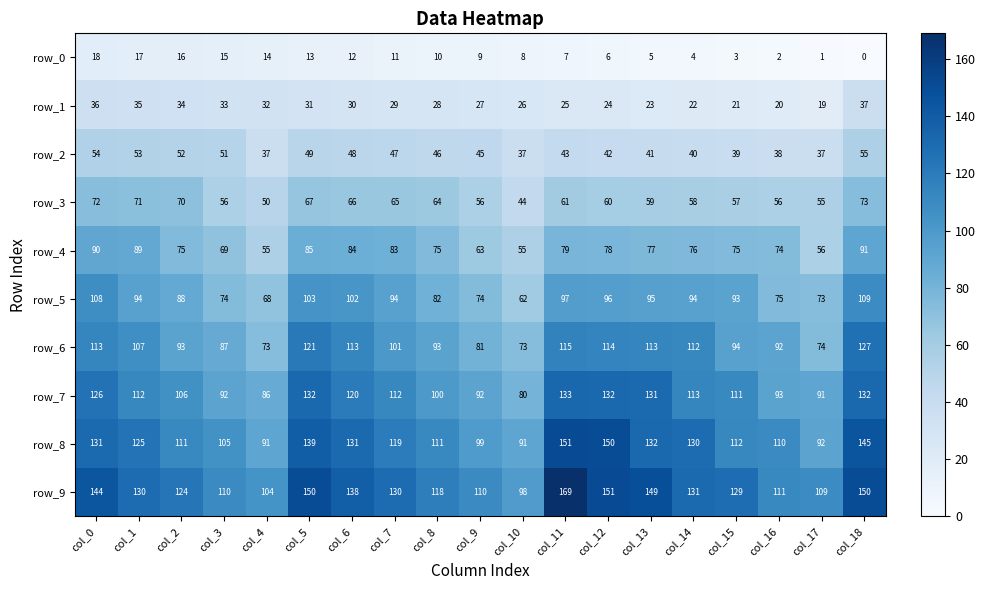

Reading left to right, what are all the values shown in this chart?

row_0: 18	17	16	15	14	13	12	11	10	9	8	7	6	5	4	3	2	1	0
row_1: 36	35	34	33	32	31	30	29	28	27	26	25	24	23	22	21	20	19	37
row_2: 54	53	52	51	37	49	48	47	46	45	37	43	42	41	40	39	38	37	55
row_3: 72	71	70	56	50	67	66	65	64	56	44	61	60	59	58	57	56	55	73
row_4: 90	89	75	69	55	85	84	83	75	63	55	79	78	77	76	75	74	56	91
row_5: 108	94	88	74	68	103	102	94	82	74	62	97	96	95	94	93	75	73	109
row_6: 113	107	93	87	73	121	113	101	93	81	73	115	114	113	112	94	92	74	127
row_7: 126	112	106	92	86	132	120	112	100	92	80	133	132	131	113	111	93	91	132
row_8: 131	125	111	105	91	139	131	119	111	99	91	151	150	132	130	112	110	92	145
row_9: 144	130	124	110	104	150	138	130	118	110	98	169	151	149	131	129	111	109	150